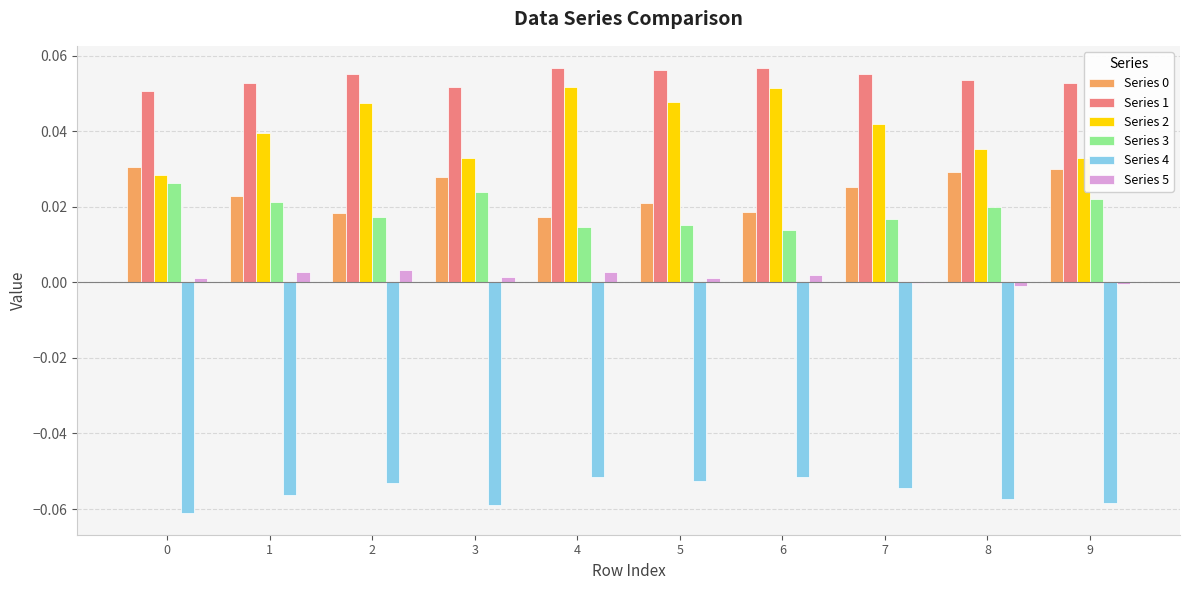

Is the value of Series 5 at 3 greater than the value of Series 2 at 2?

No